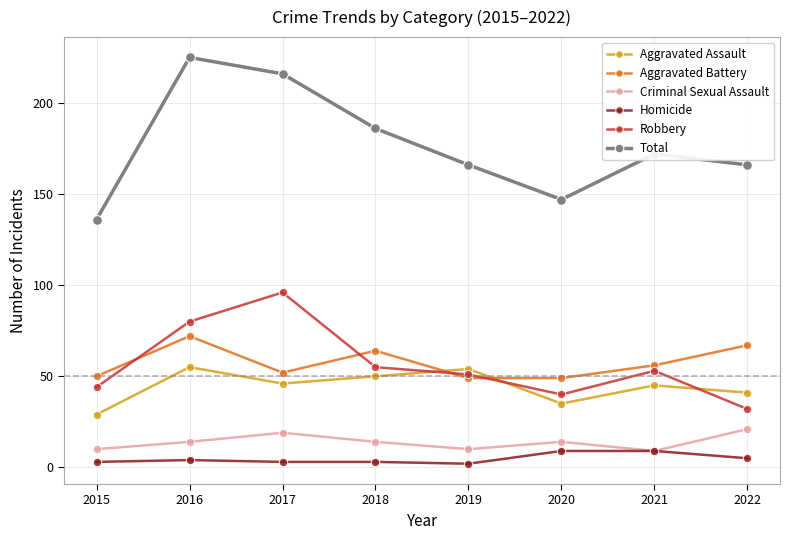

Which series has the largest total across all categories?

Total